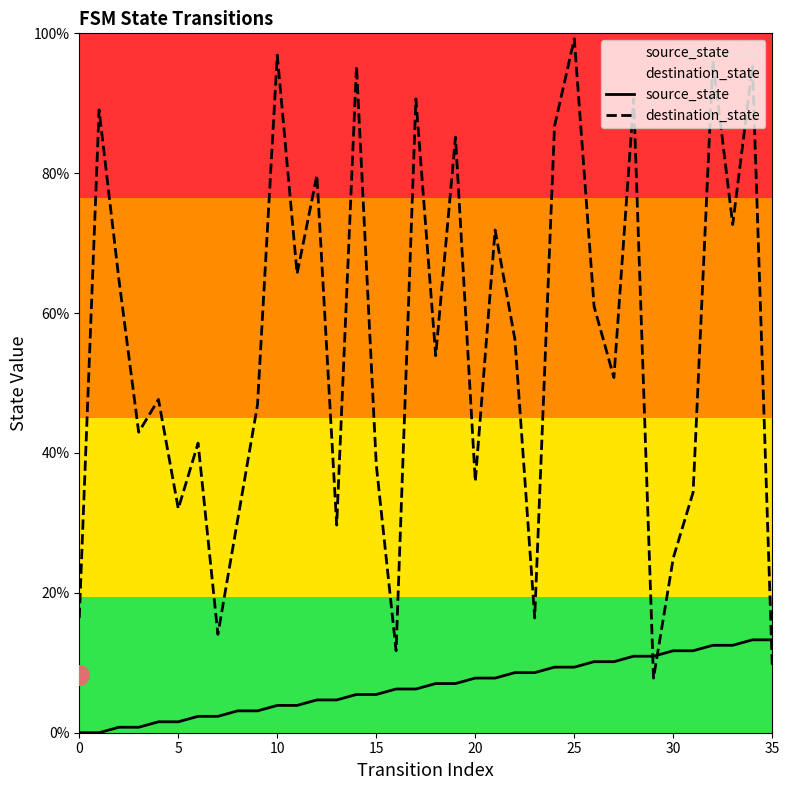

At how many categories does at least one series exceed 81?

10